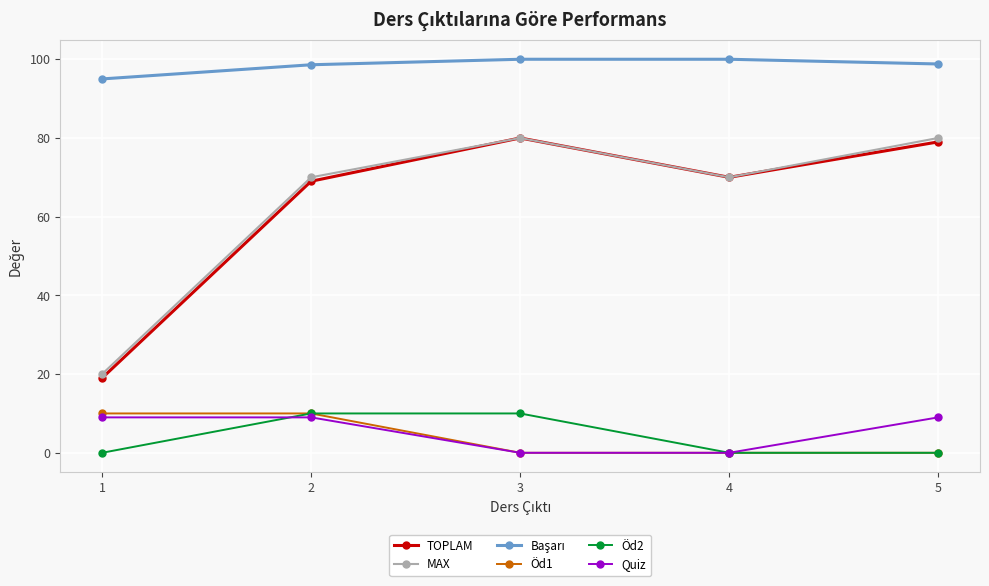

Is it true that Quiz equals 9.0 at 2?

True